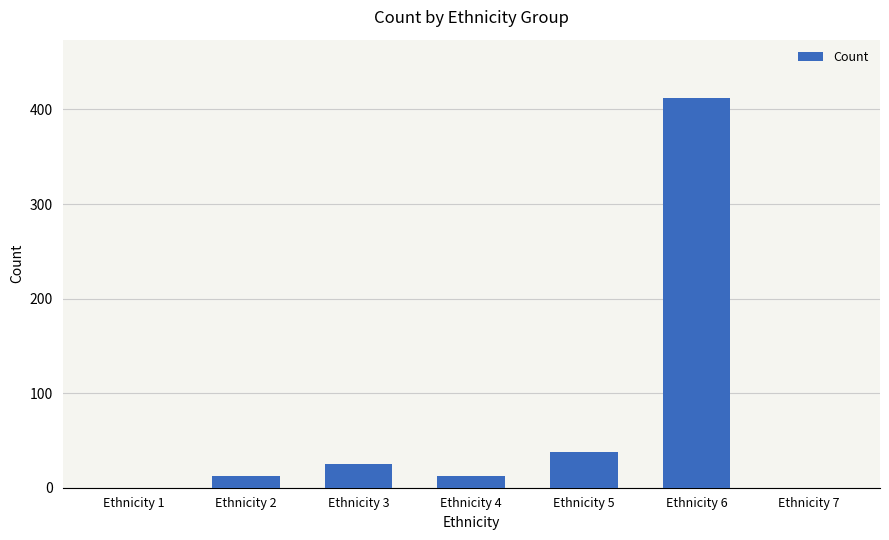

What is the sum of the values at Ethnicity 1 and Ethnicity 3?

25